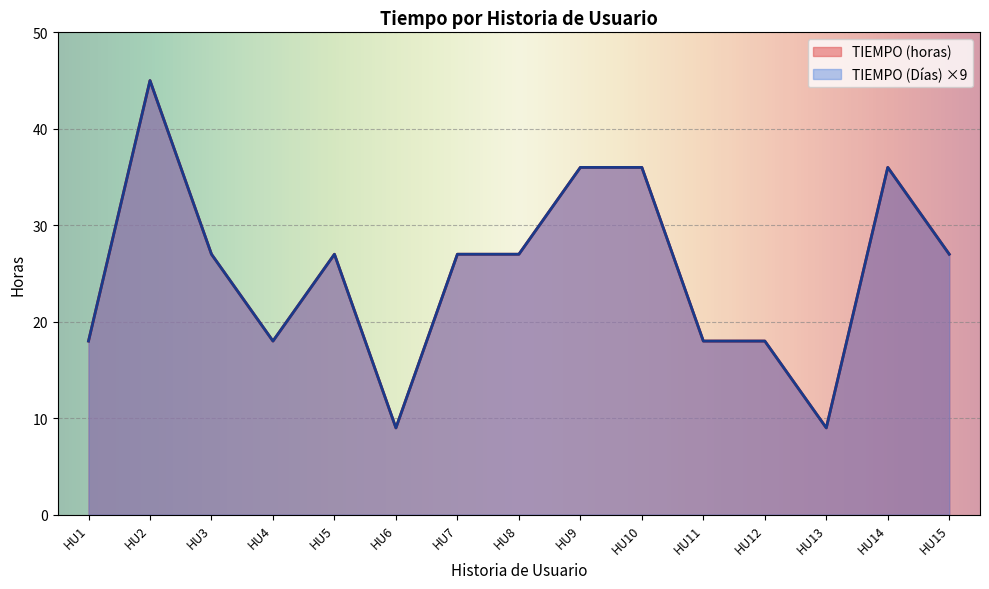

True or false: TIEMPO (horas) and TIEMPO (Días) intersect in this chart.

False